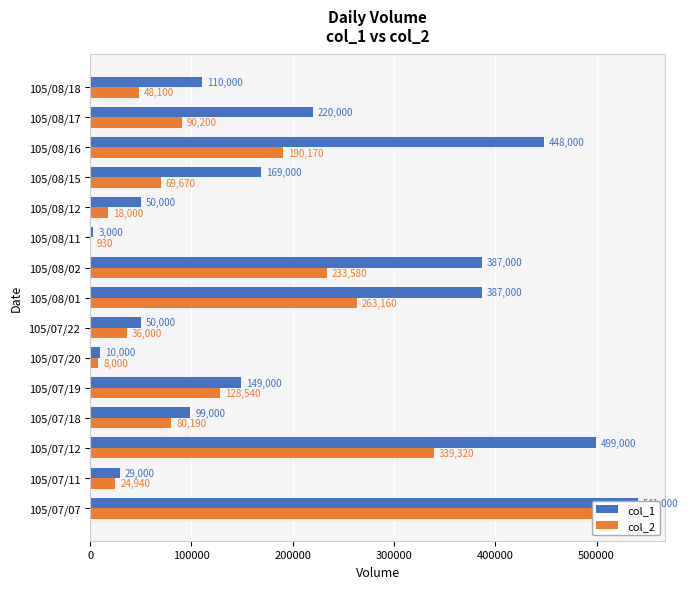

What position from the right is 11?

4